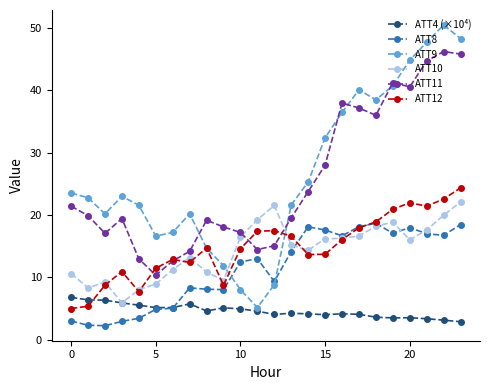

What is the value of the ATT8 point at the 12th from the left?

13.0